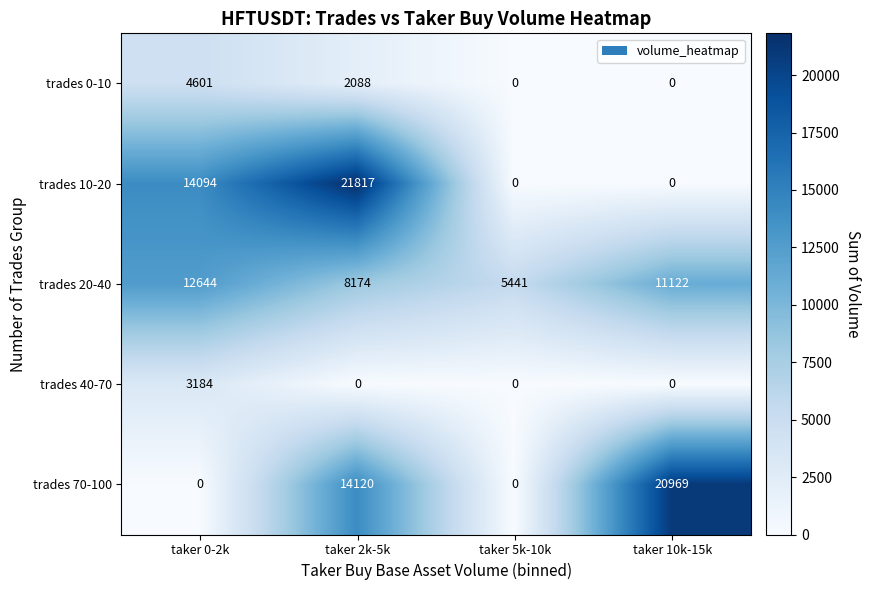

At taker 0-2k, list the series in order from largest to smallest.

trades 10-20, trades 20-40, trades 0-10, trades 40-70, trades 70-100